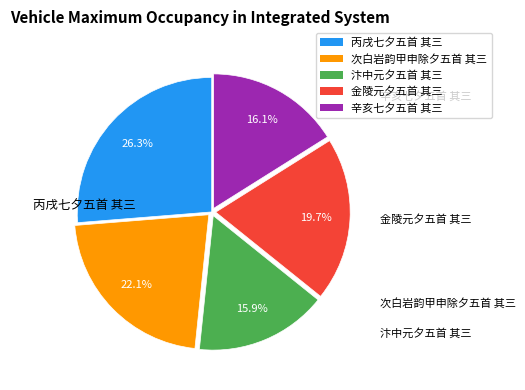

To the nearest percent, what portion does 次白岩韵甲申除夕五首 其三 represent?

22%